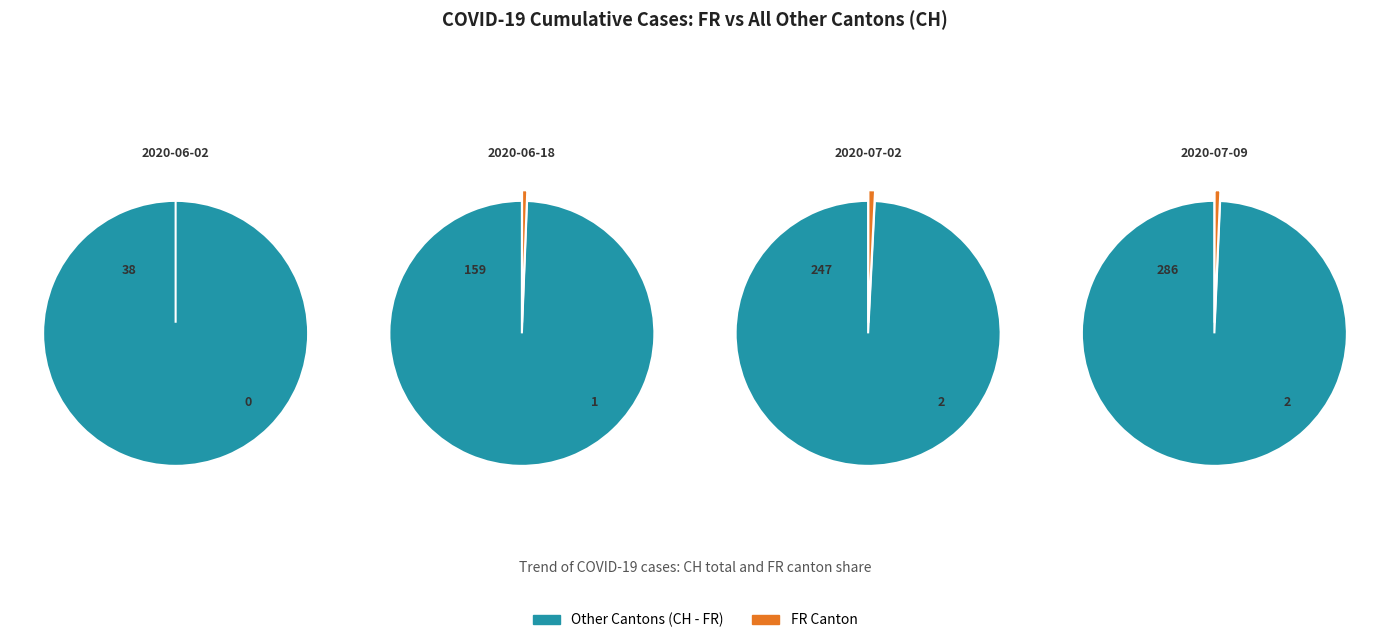

The 2020-07-03 slice represents 17% of the pie. True or false?

False